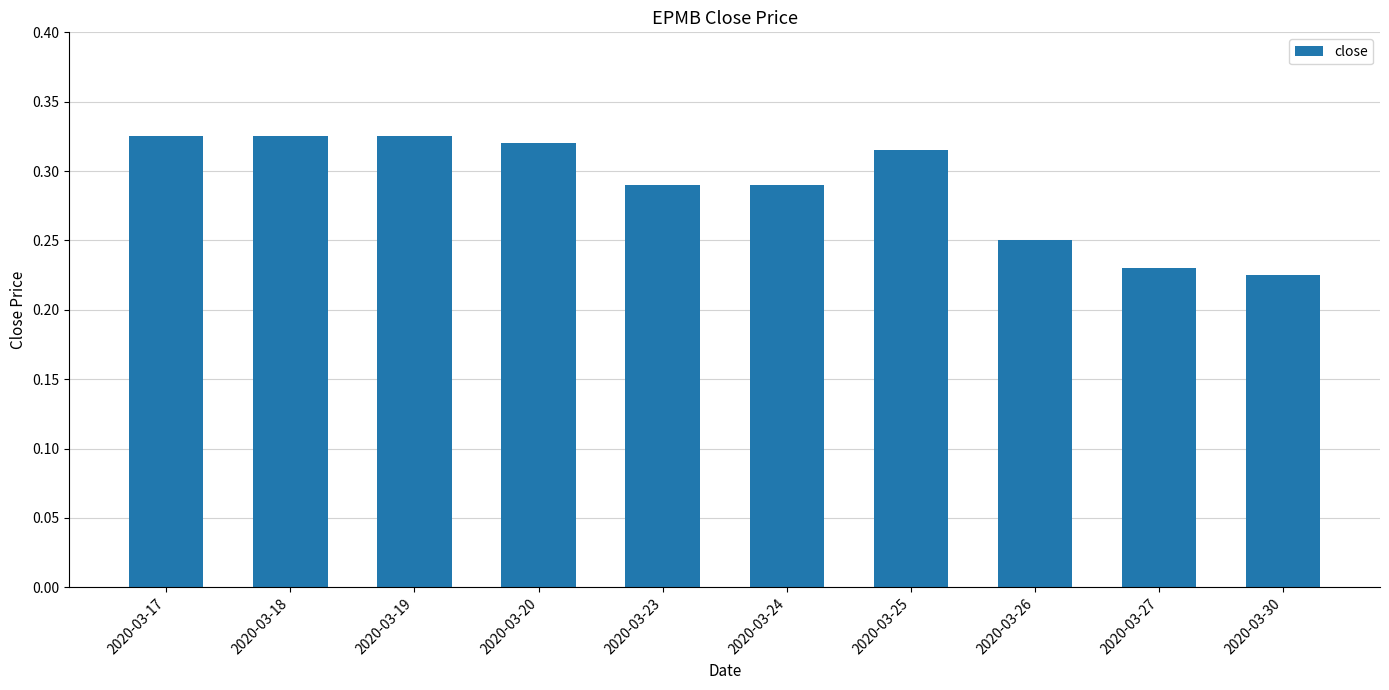

Between 2020-03-27 and 2020-03-30, which is larger?

2020-03-27